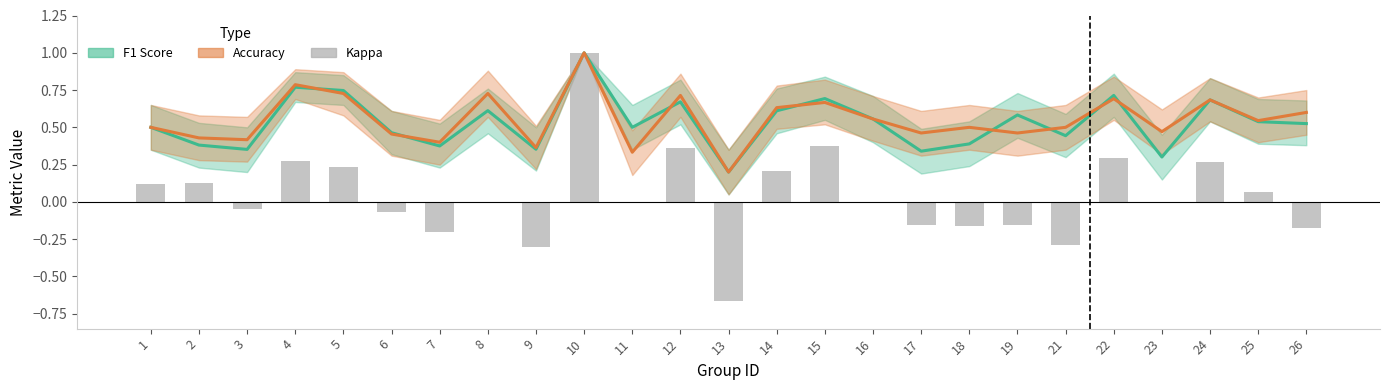

What is the lowest value of the Kappa (neg) series?

-0.7